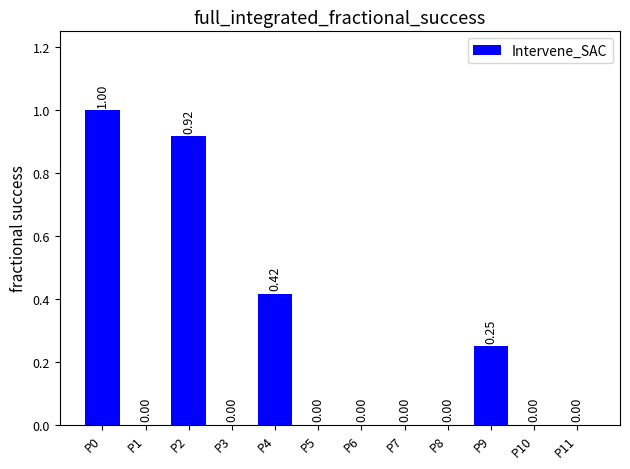

Count the number of categories in the chart.

12